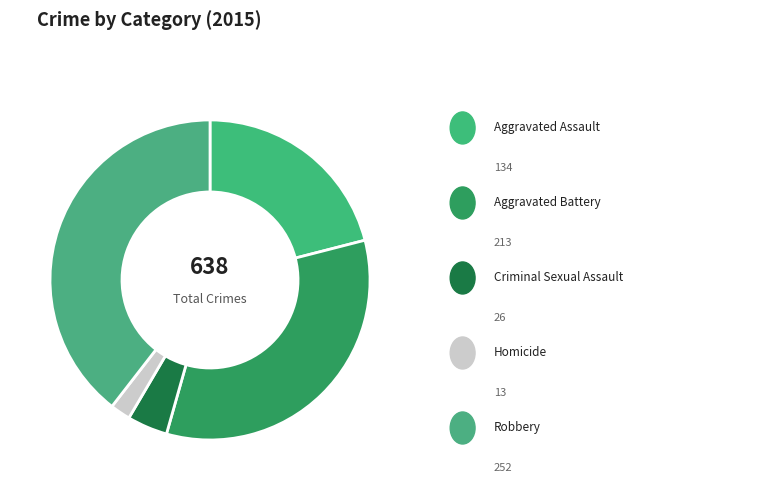

How many segments does this pie chart have?

5